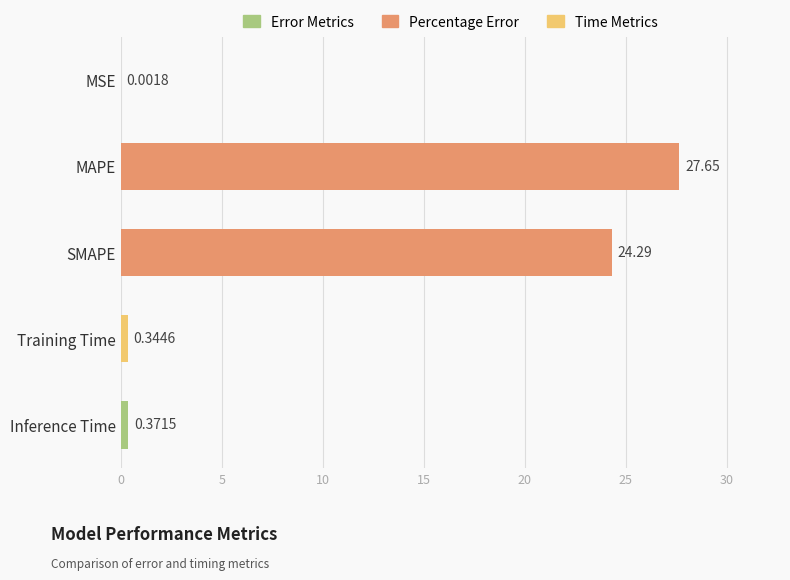

Which has a higher value, Training Time or Inference Time?

Inference Time